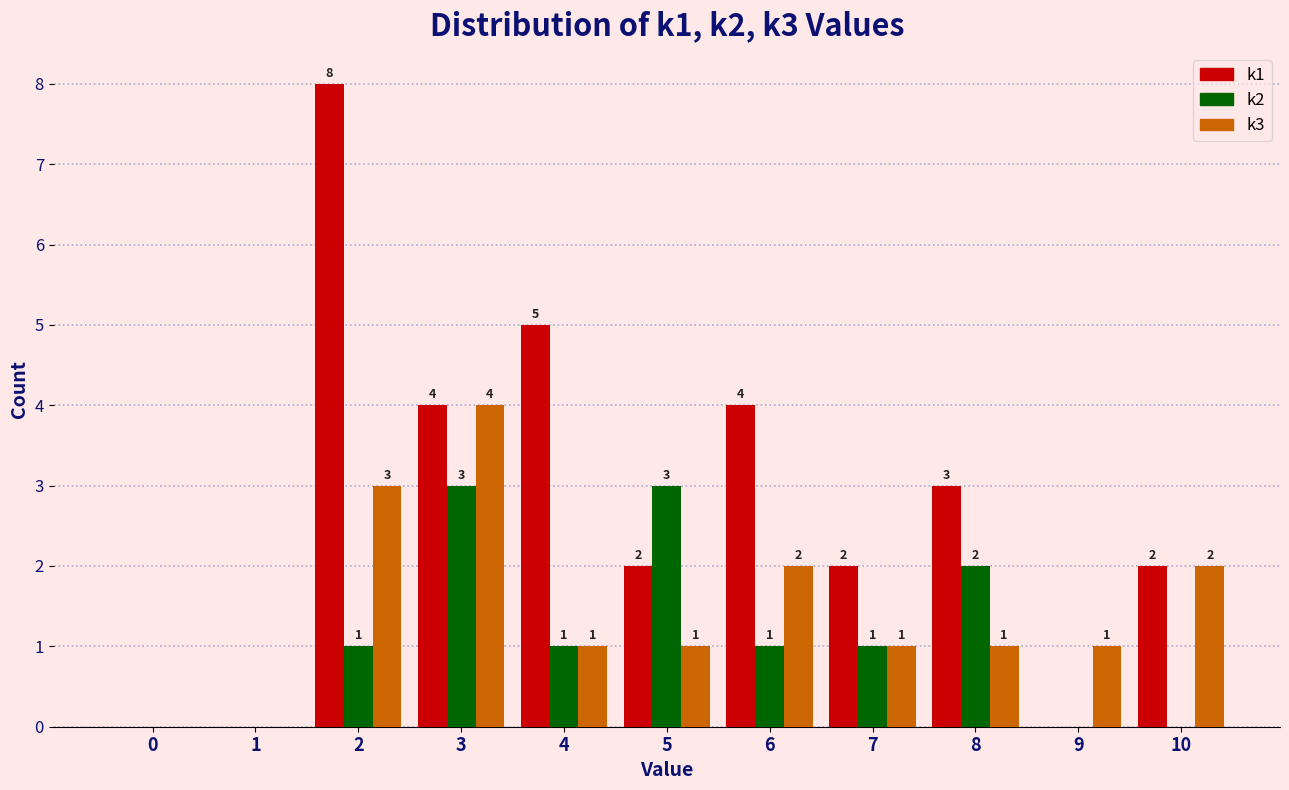

Reading right to left, transcribe all the data shown in this chart.

k1: 10=2	9=0	8=3	7=2	6=4	5=2	4=5	3=4	2=8	1=0	0=0
k2: 10=0	9=0	8=2	7=1	6=1	5=3	4=1	3=3	2=1	1=0	0=0
k3: 10=2	9=1	8=1	7=1	6=2	5=1	4=1	3=4	2=3	1=0	0=0